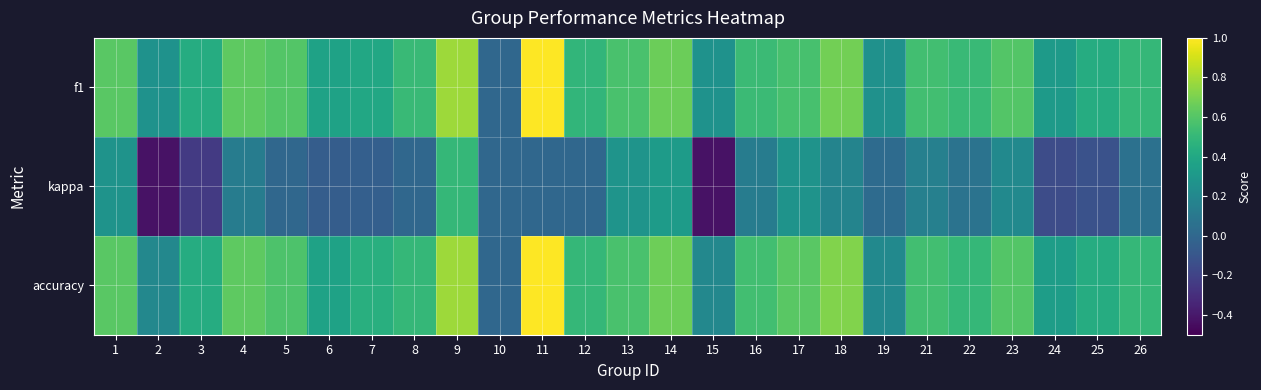

Between 23 and 25, which series saw the biggest shift?

kappa